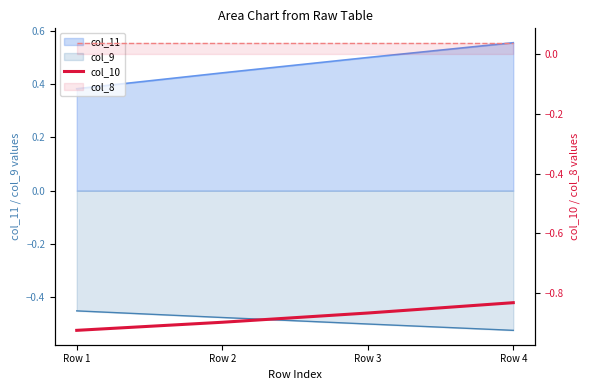

What is the sum of all values?

-3.5